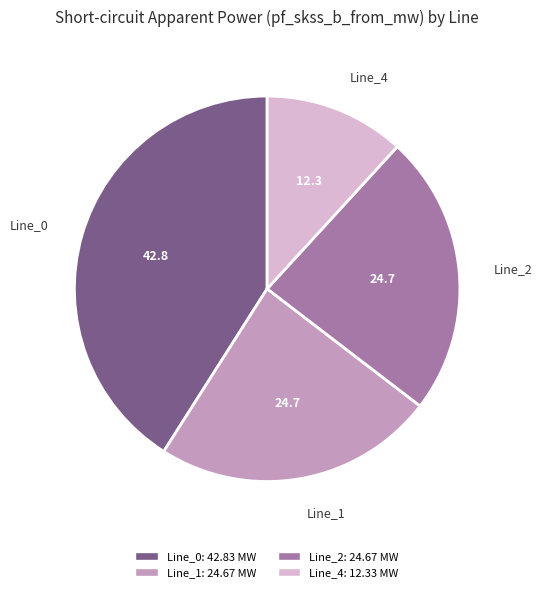

Which slice is the largest?

Line_0